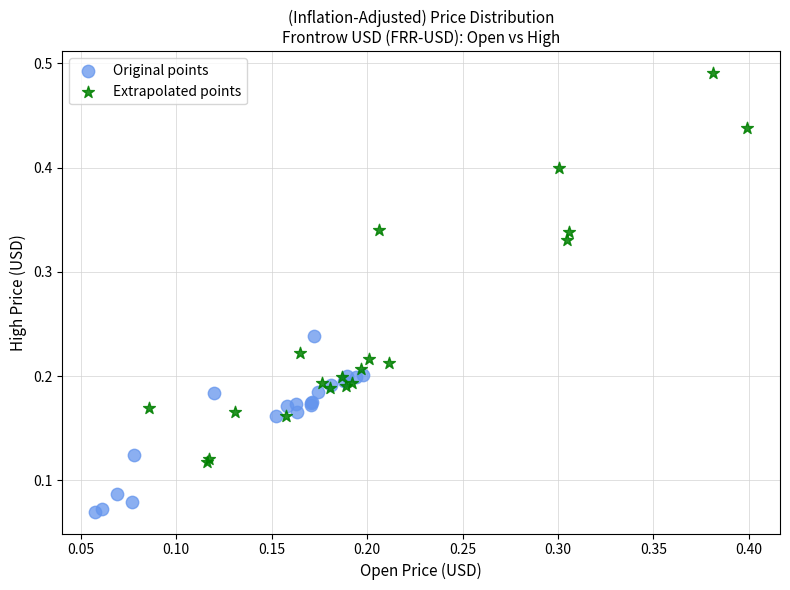

Which series contains the highest Y value?

Extrapolated points